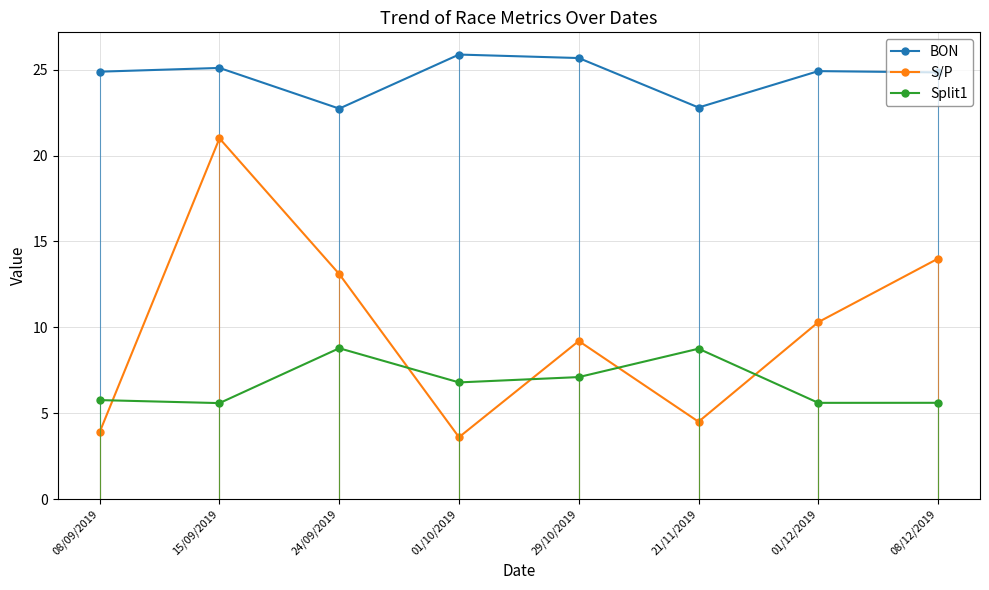

At which category does S/P reach its first local peak?

15/09/2019